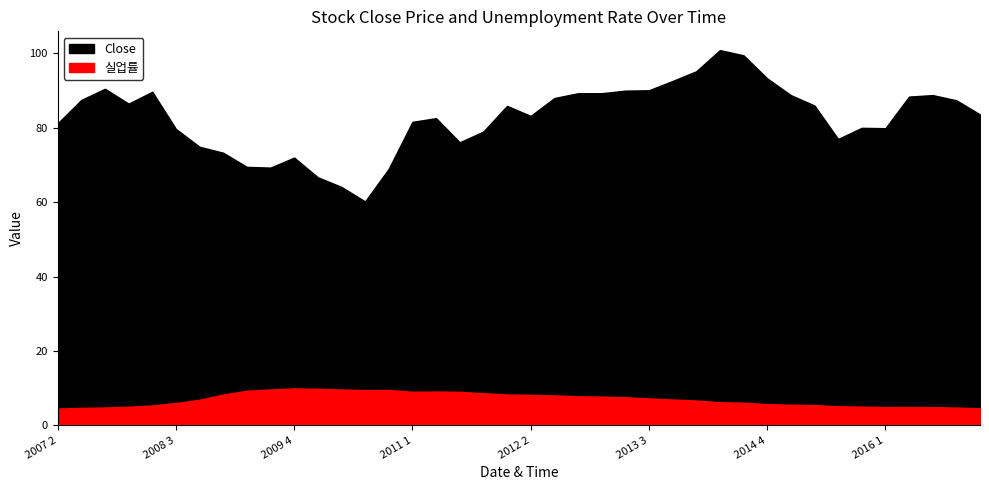

Rank the series by their maximum value, from highest to lowest.

Close, 실업률